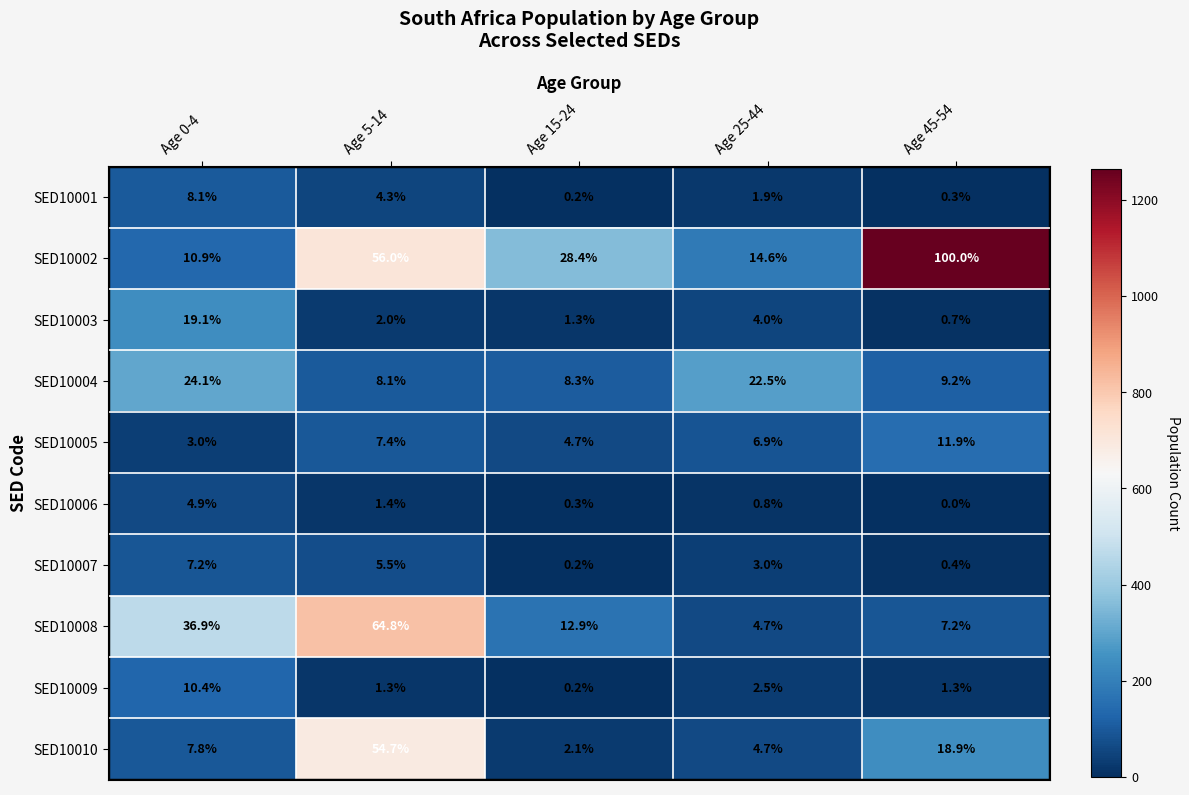

Between Age 25-44 and Age 45-54, which series saw the biggest shift?

SED10002